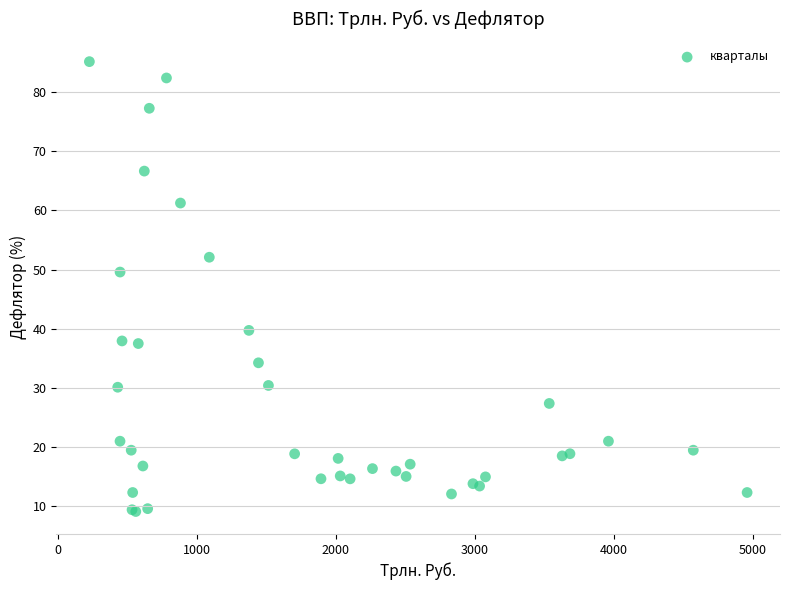

What Y value in the scatter plot is closest to 47?

49.6